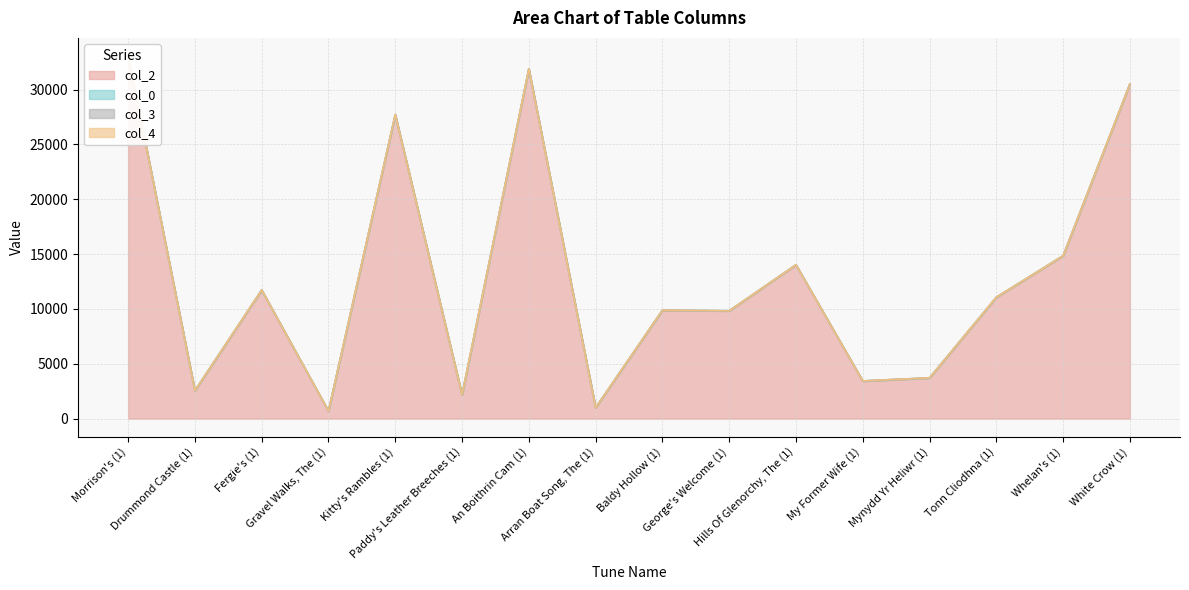

At which category is the sum across all series the highest?

Morrison's (1)